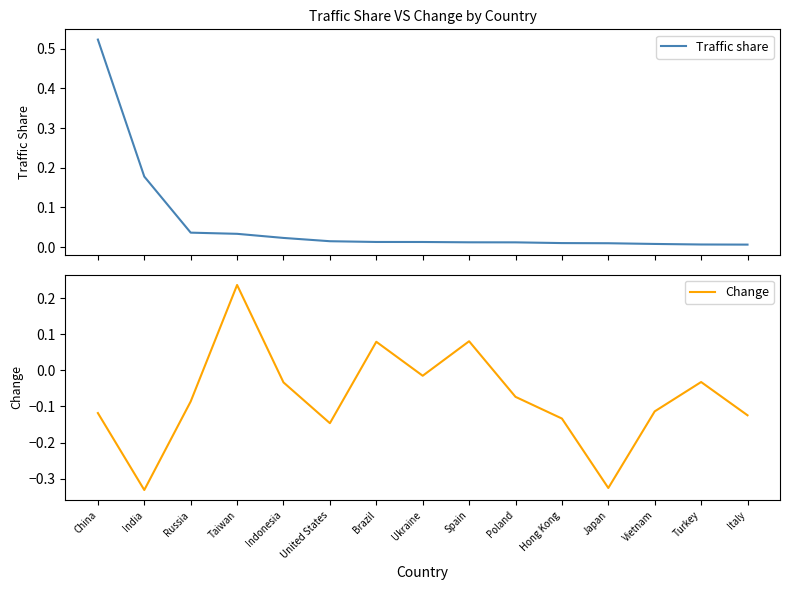

At which label is Traffic share closest to 0?

Italy